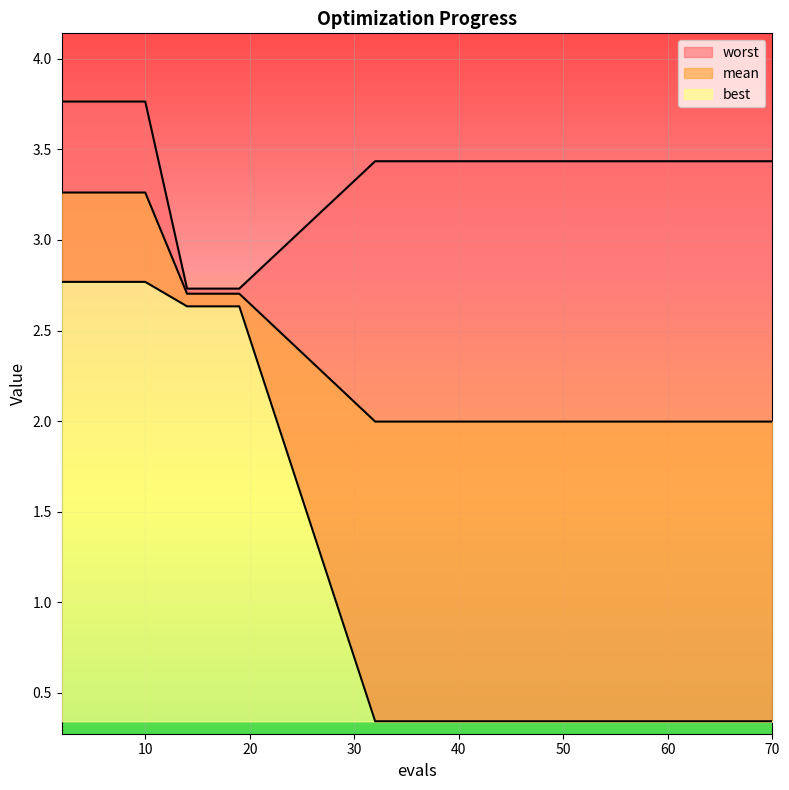

At which label does worst first exceed 3?

2